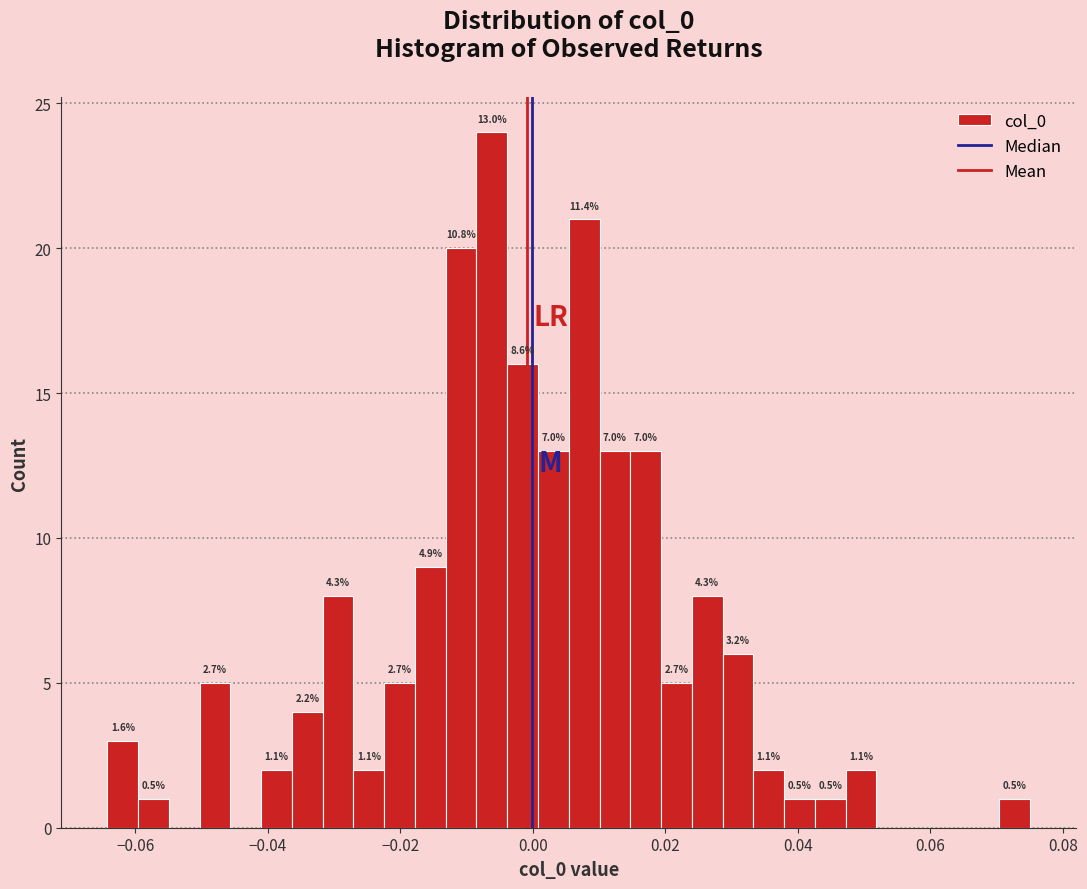

Around what value on the x-axis is the tallest bar? Give the approximate position of its centre, as read against the axis.

-0.006